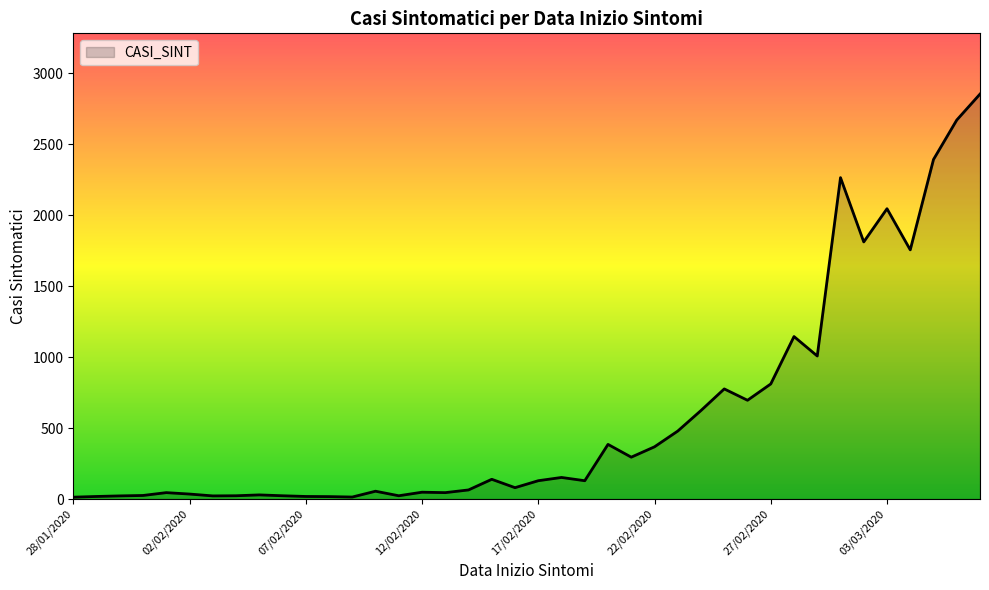

How many lines are shown in the chart?

1